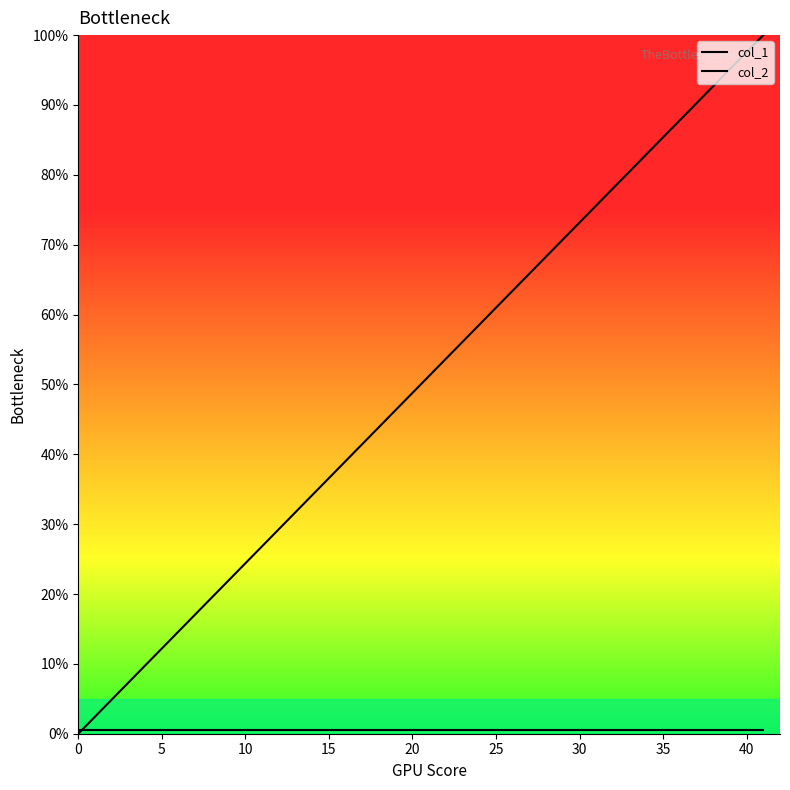

Reading left to right, extract all data points from this chart.

col_1: 0.0	2.4	7.3	9.8	12.2	14.6	17.1	19.5	24.4	26.8	29.3	31.7	34.1	36.6	43.9	46.3	48.8	51.2	53.7	56.1	58.5	61.0	63.4	65.9	68.3	70.7	73.2	75.6	78.0	80.5	82.9	85.4	87.8	90.2	92.7	95.1	97.6	100.0
col_2: 0.5	0.5	0.5	0.5	0.5	0.5	0.5	0.5	0.5	0.5	0.5	0.5	0.5	0.5	0.5	0.5	0.5	0.5	0.5	0.5	0.5	0.5	0.5	0.5	0.5	0.5	0.5	0.5	0.5	0.5	0.5	0.5	0.5	0.5	0.5	0.5	0.5	0.5